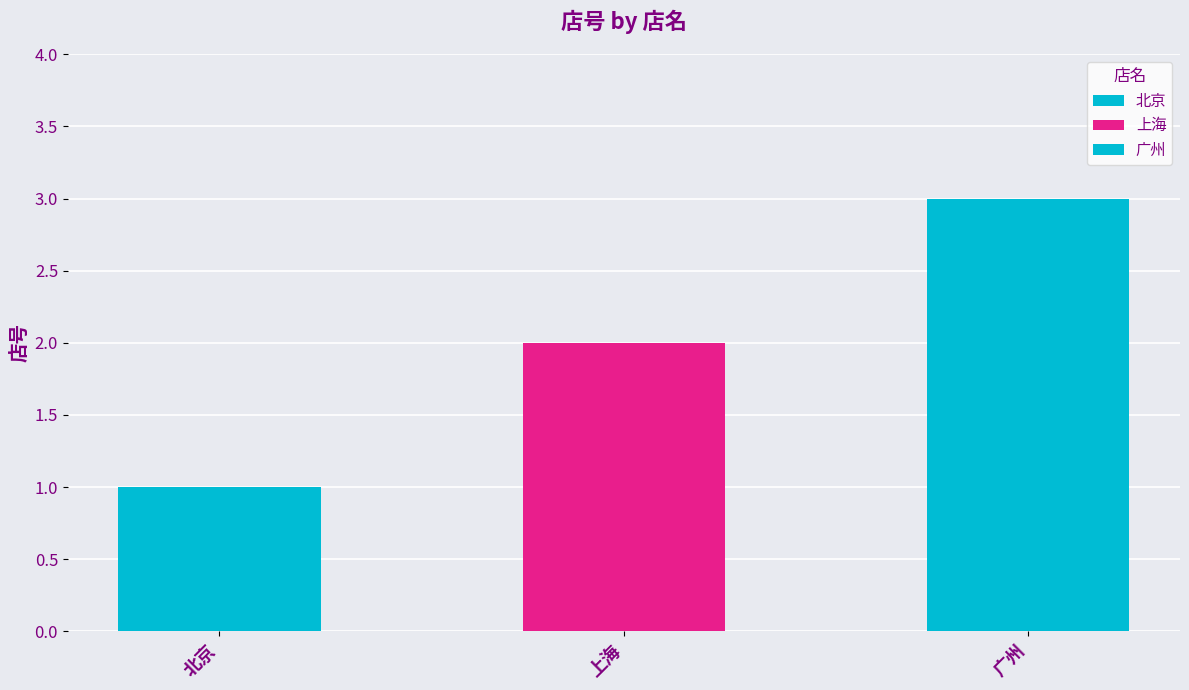

The chart shows a value of 3 at 上海. True or false?

False